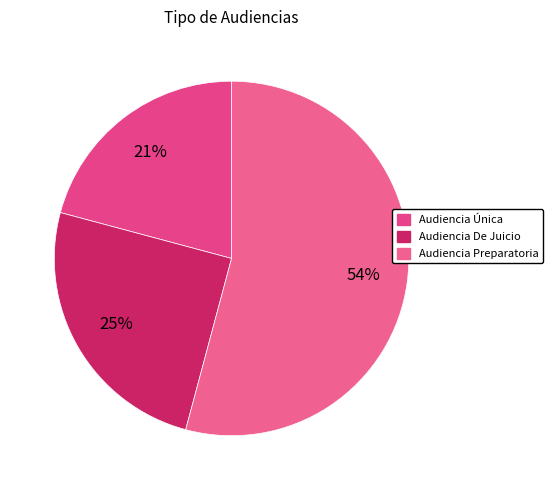

How many segments does this pie chart have?

3